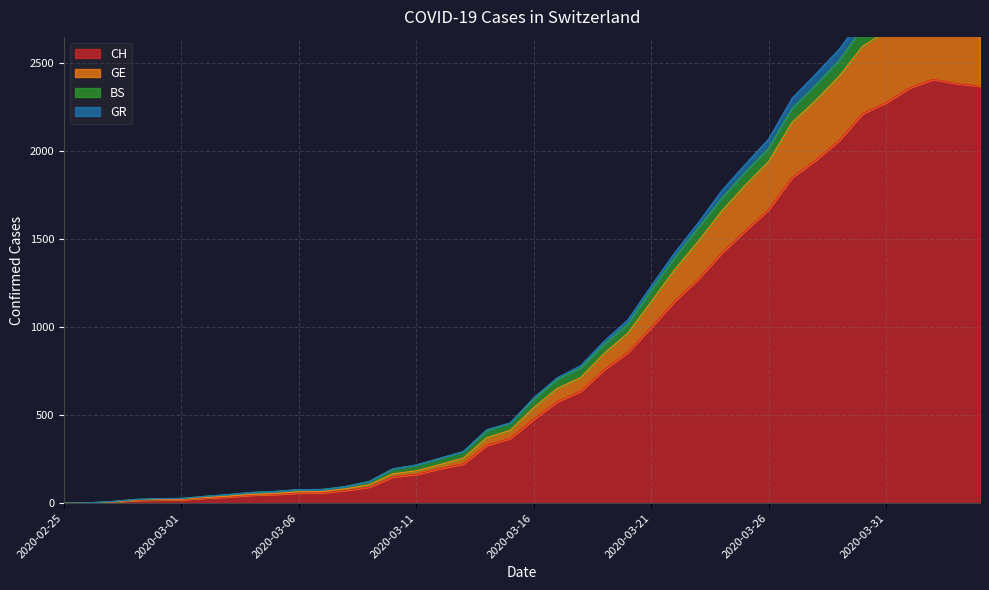

True or false: GR and CH intersect in this chart.

False